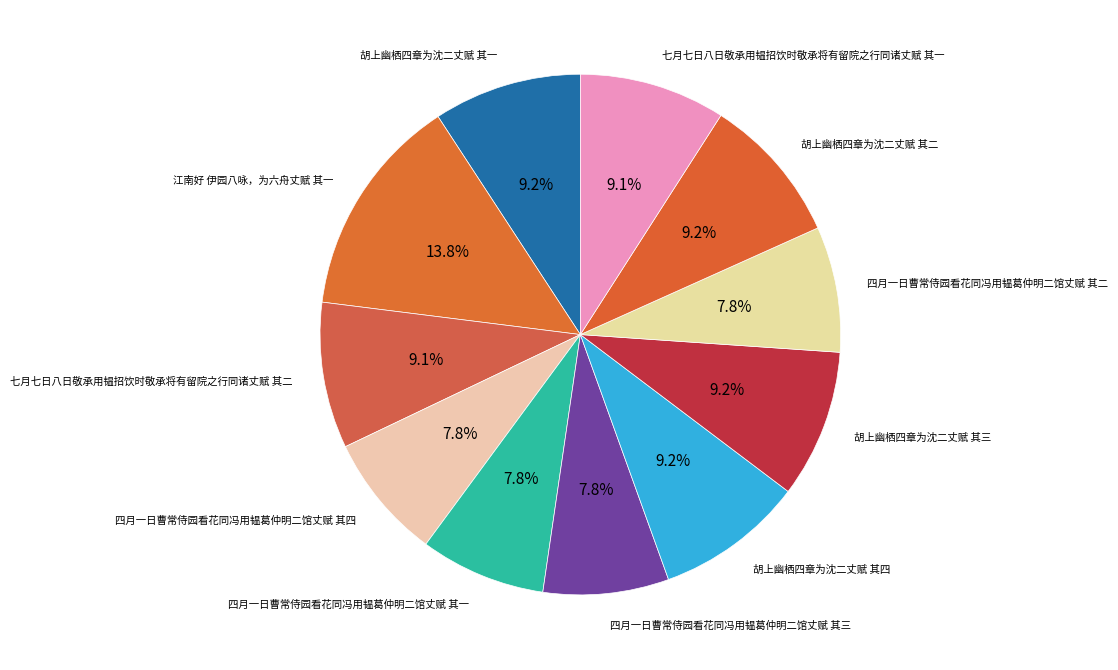

To the nearest percent, what is the average slice percentage?

9%